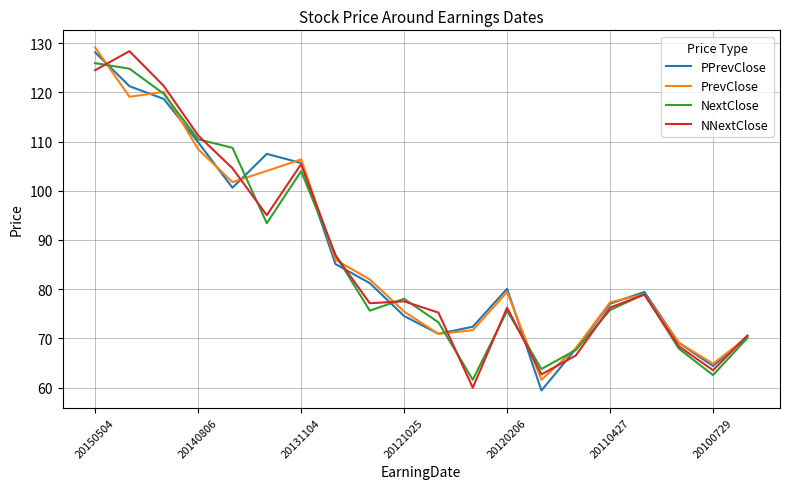

What is the greatest value displayed?

129.1